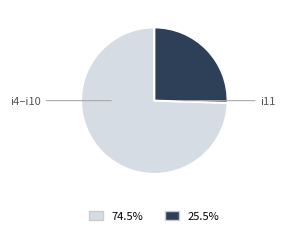

Rank the categories by value from lowest to highest.

i11, i4–i10